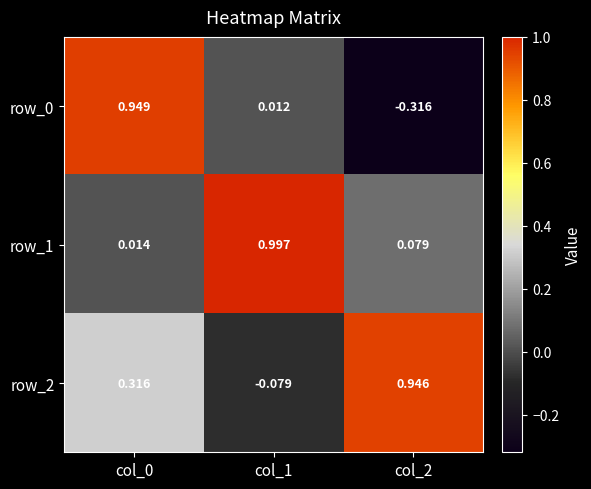

What is the difference between the highest and lowest values at col_1?

1.1